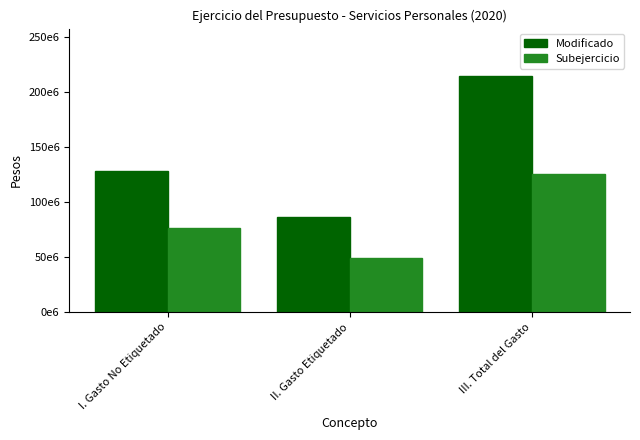

Reading right to left, what are all the values shown in this chart?

Modificado: III. Total del Gasto=214860854.8	II. Gasto Etiquetado=86573769.5	I. Gasto No Etiquetado=128287085.2
Subejercicio: III. Total del Gasto=125479626.9	II. Gasto Etiquetado=49045066.7	I. Gasto No Etiquetado=76434560.2